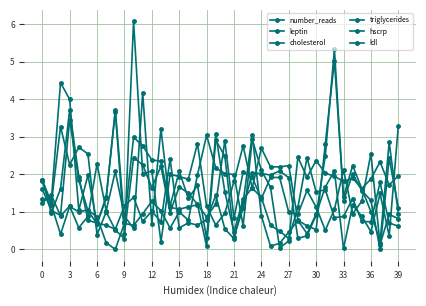

How many distinct data groups are displayed?

6